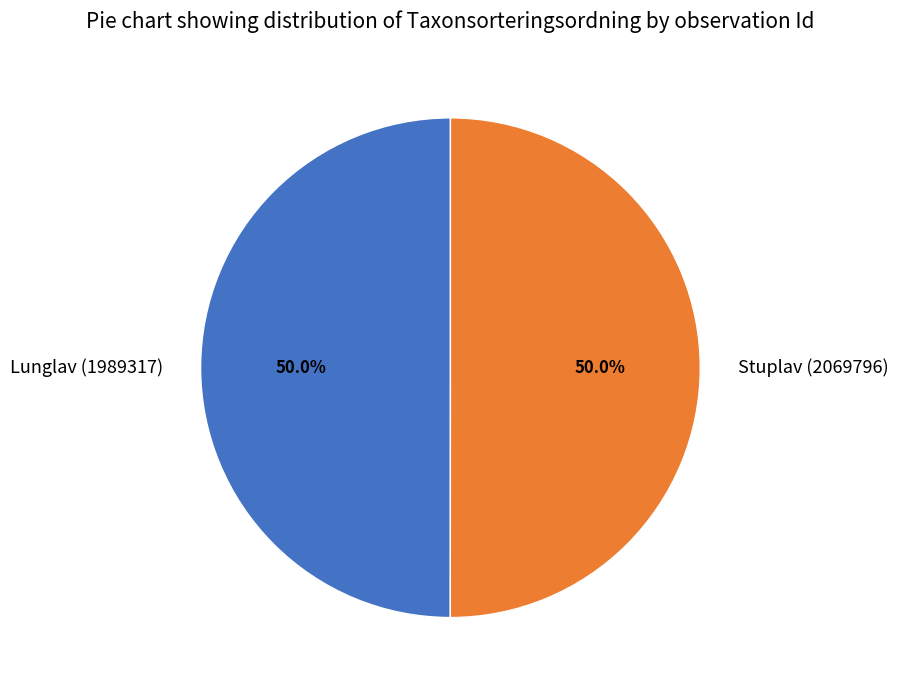

What percentage do Lunglav (1989317) and Stuplav (2069796) together represent?

100.0%